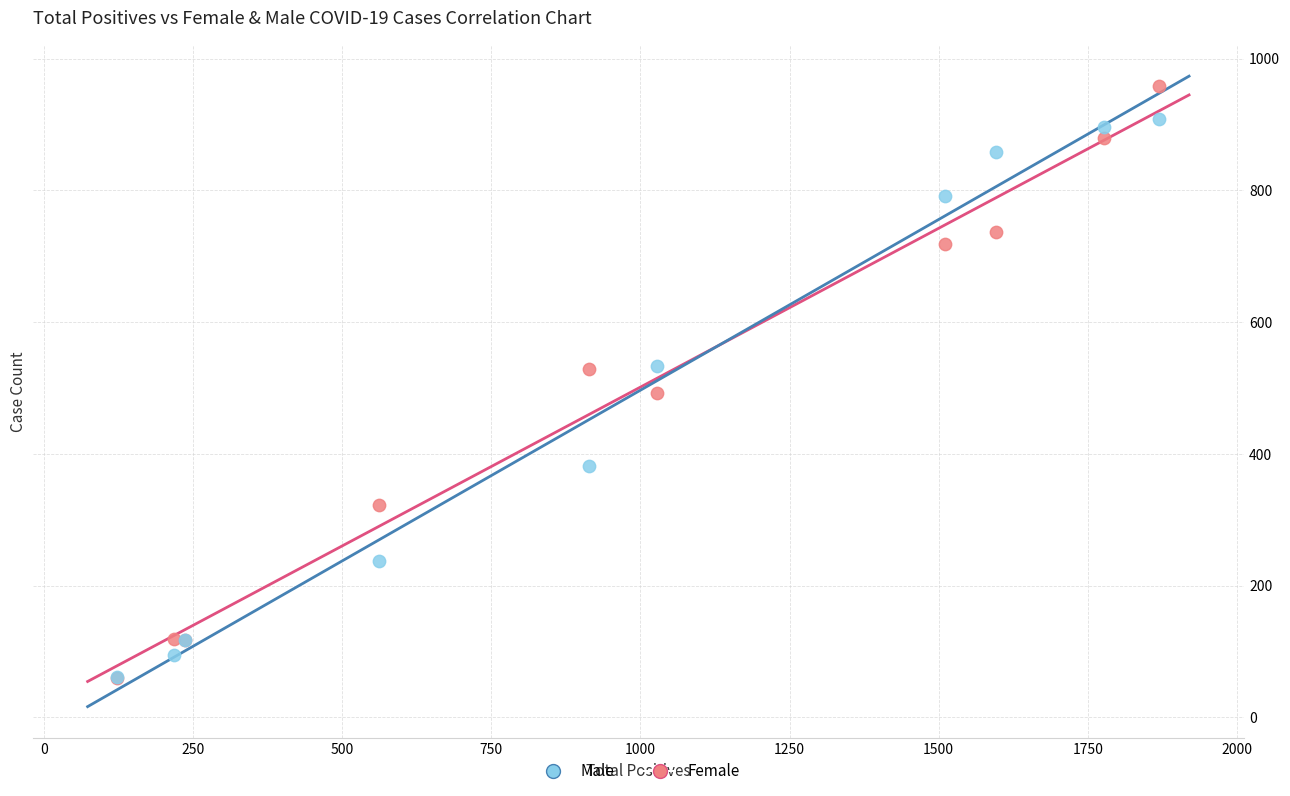

Which series reaches the maximum Y coordinate?

Female